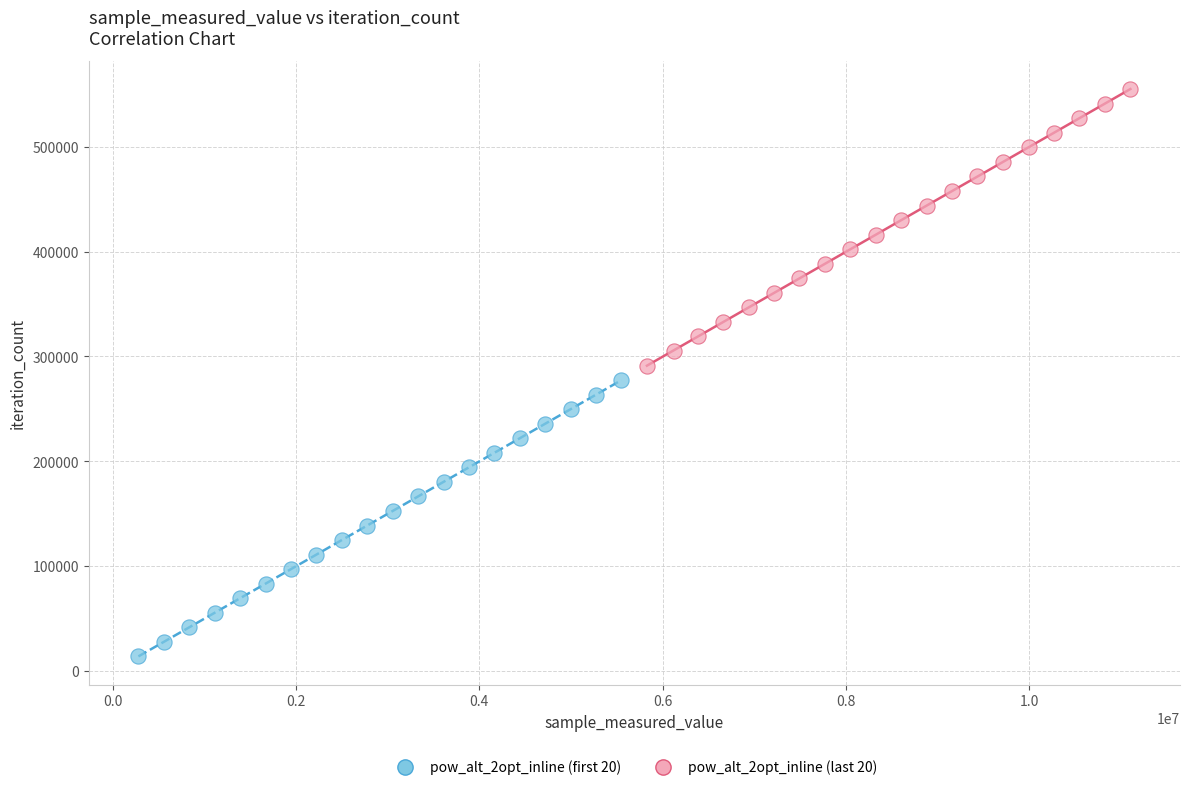

Which series contains the lowest Y value?

pow_alt_2opt_inline (first 20)